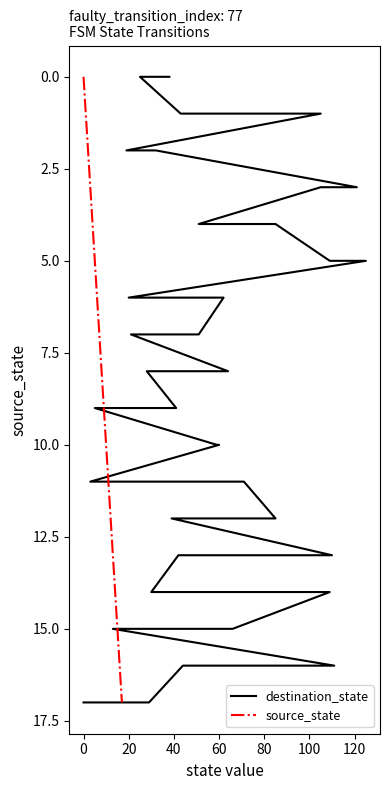

True or false: source_state and destination_state cross at least once.

False